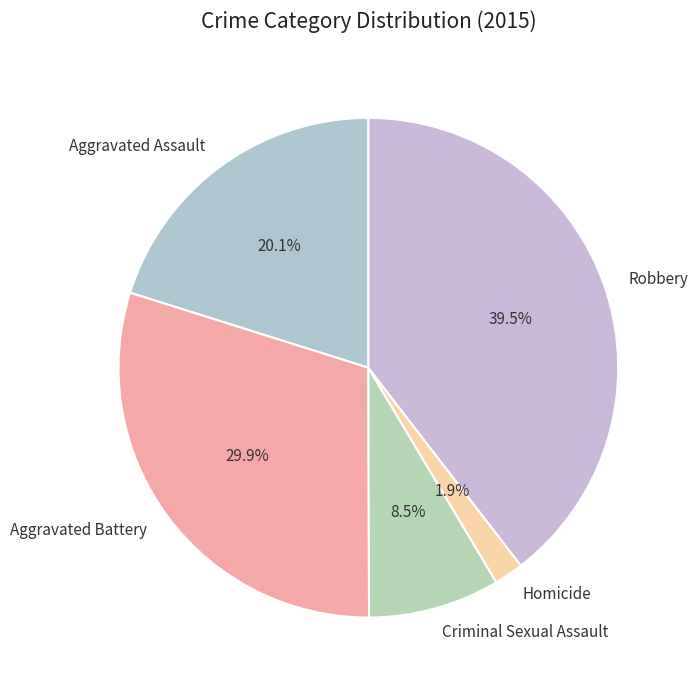

Is it true that Aggravated Assault is 20% of the pie?

True